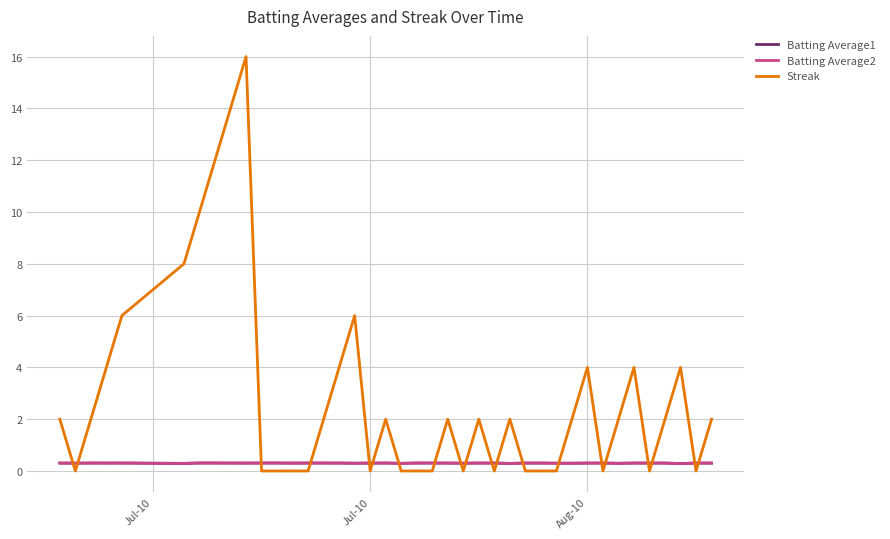

Reading left to right, what are all the values shown in this chart?

Batting Average1: 0.3	0.3	0.3	0.3	0.3	0.3	0.3	0.3	0.3	0.3	0.3	0.3	0.3	0.3	0.3	0.3	0.3	0.3	0.3	0.3	0.3	0.3	0.3	0.3	0.3	0.3	0.3	0.3	0.3	0.3	0.3	0.3	0.3	0.3	0.3	0.3	0.3	0.3	0.3	0.3
Batting Average2: 0.3	0.3	0.3	0.3	0.3	0.3	0.3	0.3	0.3	0.3	0.3	0.3	0.3	0.3	0.3	0.3	0.3	0.3	0.3	0.3	0.3	0.3	0.3	0.3	0.3	0.3	0.3	0.3	0.3	0.3	0.3	0.3	0.3	0.3	0.3	0.3	0.3	0.3	0.3	0.3
Streak: 2.0	0.0	2.0	4.0	6.0	8.0	10.0	12.0	14.0	16.0	0.0	0.0	0.0	0.0	2.0	4.0	6.0	0.0	2.0	0.0	0.0	0.0	2.0	0.0	2.0	0.0	2.0	0.0	0.0	0.0	2.0	4.0	0.0	2.0	4.0	0.0	2.0	4.0	0.0	2.0